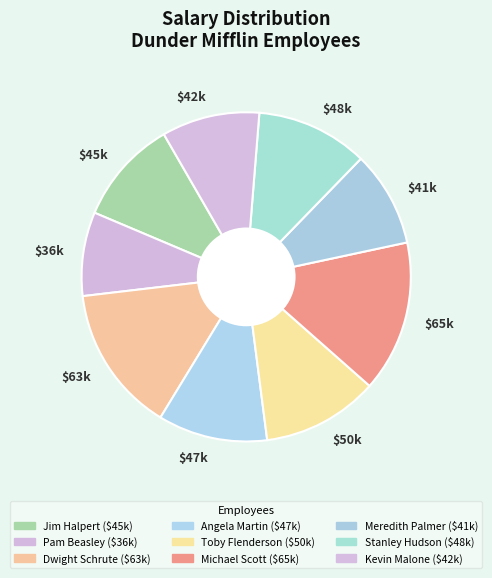

Which slice is the smallest?

$36k